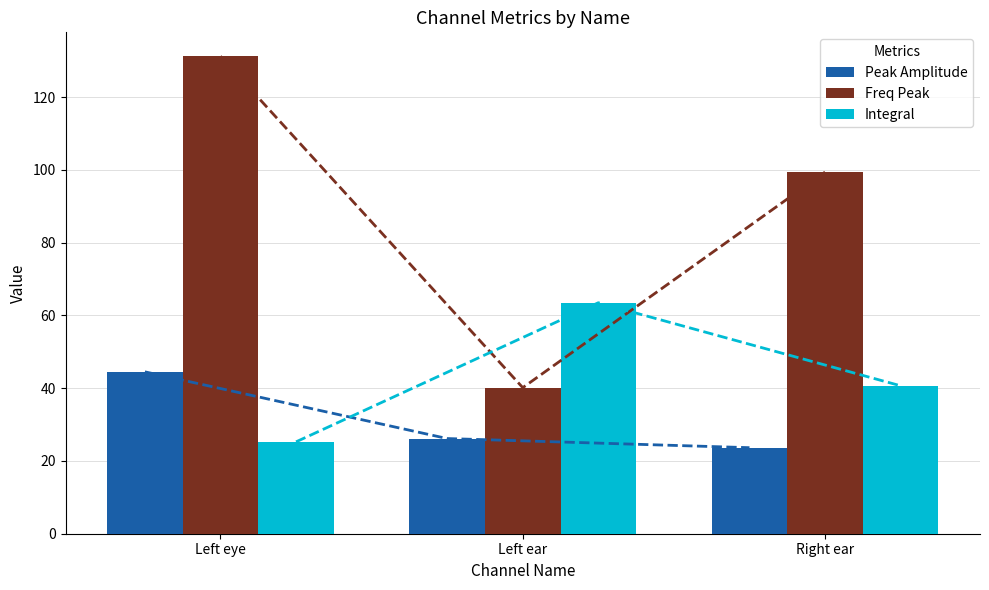

List the series in order of their peak value, lowest first.

Peak Amplitude, Integral, Freq Peak